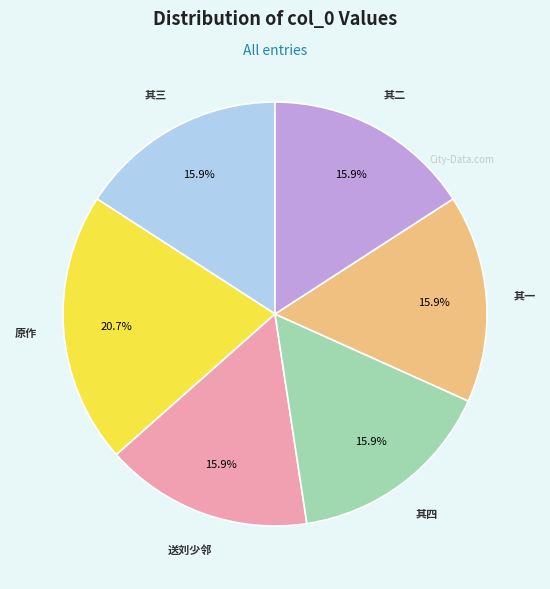

Does any single category account for the majority?

No